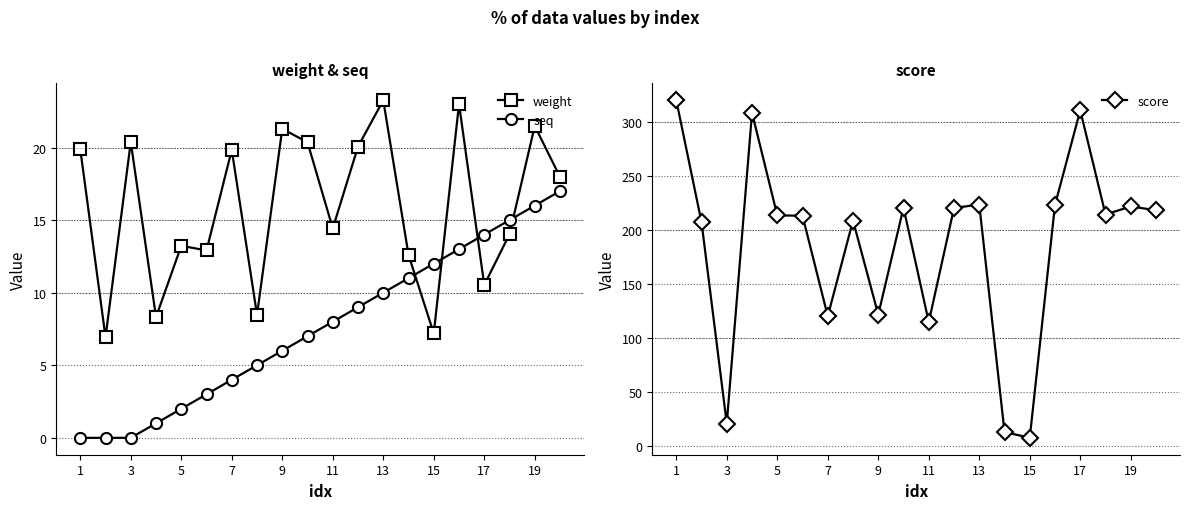

True or false: seq has more than 1 points higher than both neighbors.

False